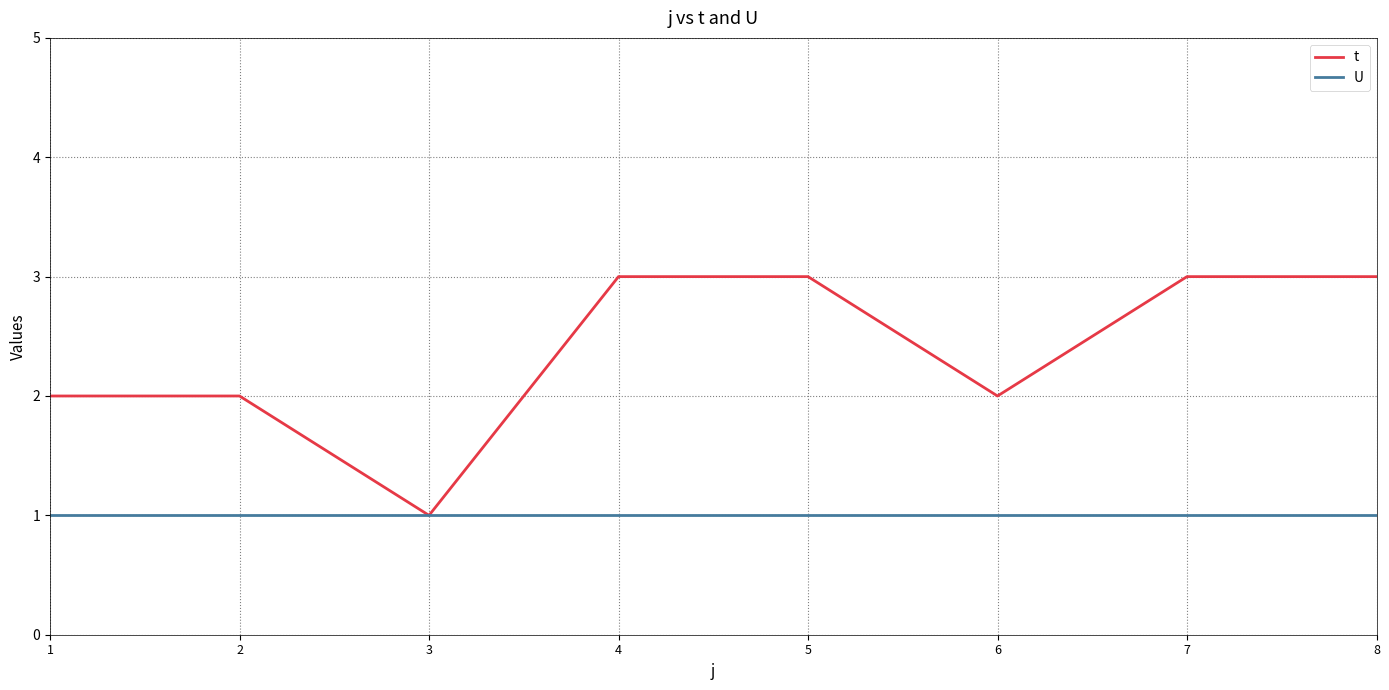

Reading right to left, what are all the values shown in this chart?

t: 3	3	2	3	3	1	2	2
U: 1	1	1	1	1	1	1	1